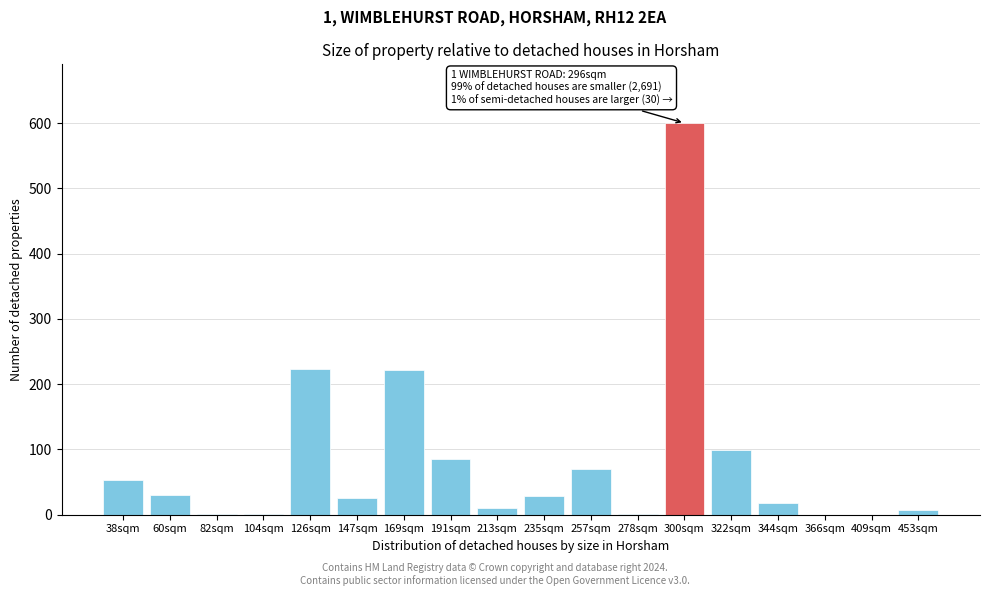

What is the maximum value shown in the chart?

600.0